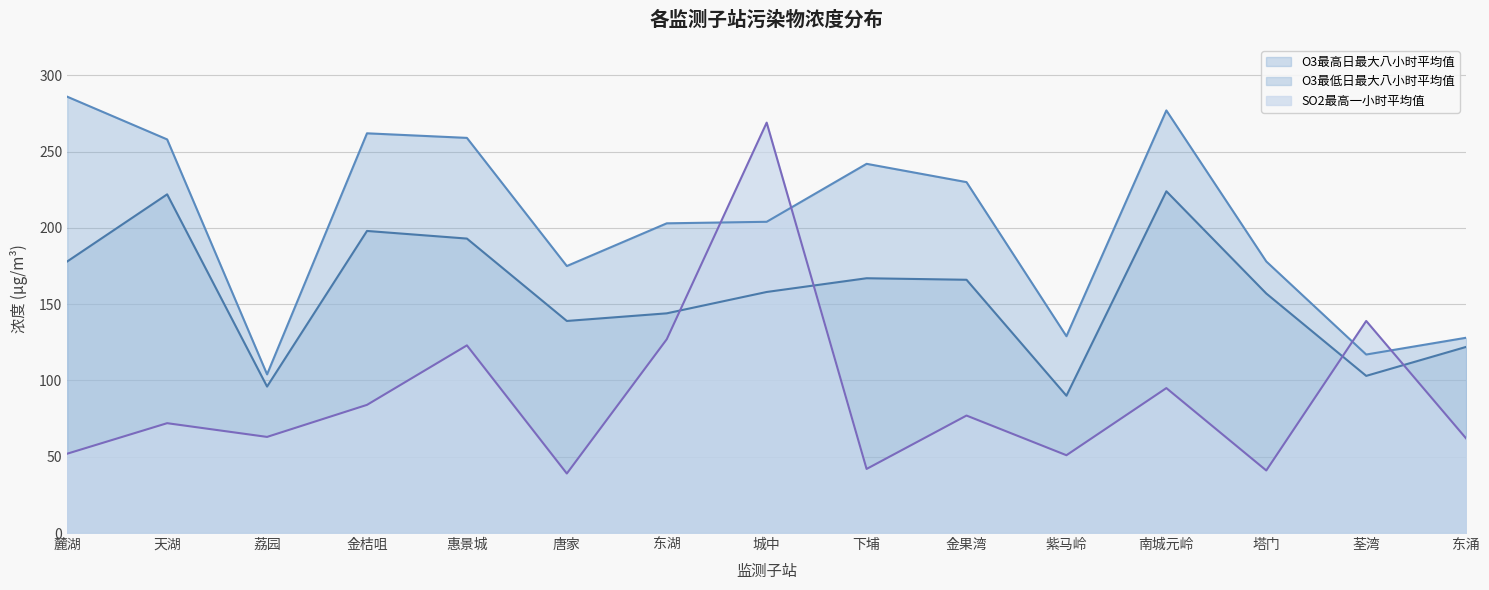

At which label does O3最低日最大八小时平均值 reach its peak?

南城元岭